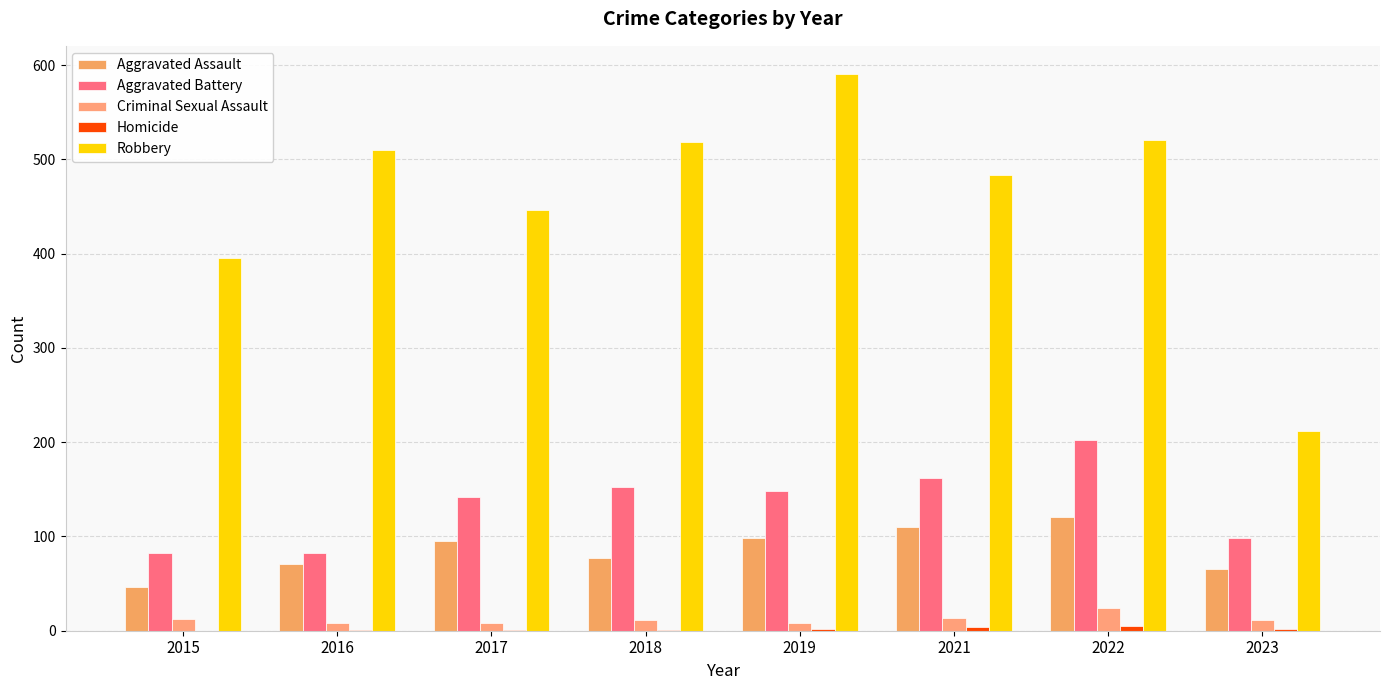

Reading left to right, transcribe all the data shown in this chart.

Aggravated Assault: 46	71	95	77	98	110	121	65
Aggravated Battery: 82	82	142	152	148	162	202	98
Criminal Sexual Assault: 12	8	8	11	8	14	24	11
Homicide: 0	1	1	1	2	4	5	2
Robbery: 395	510	446	519	591	484	521	212